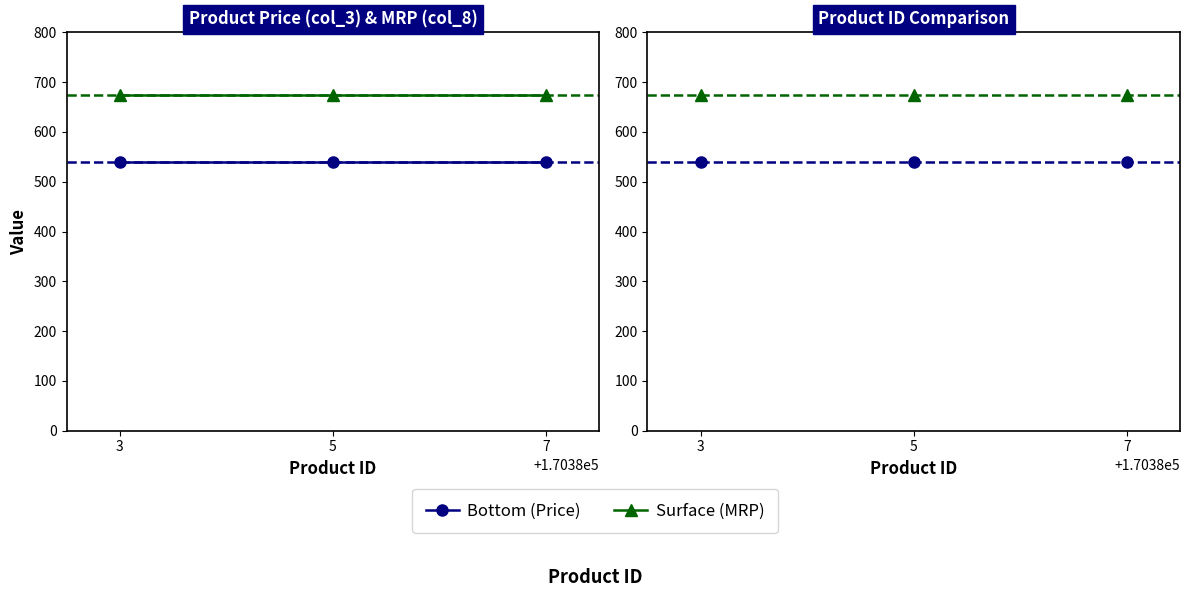

What is the value of the Surface point at the 2nd from the left?

675